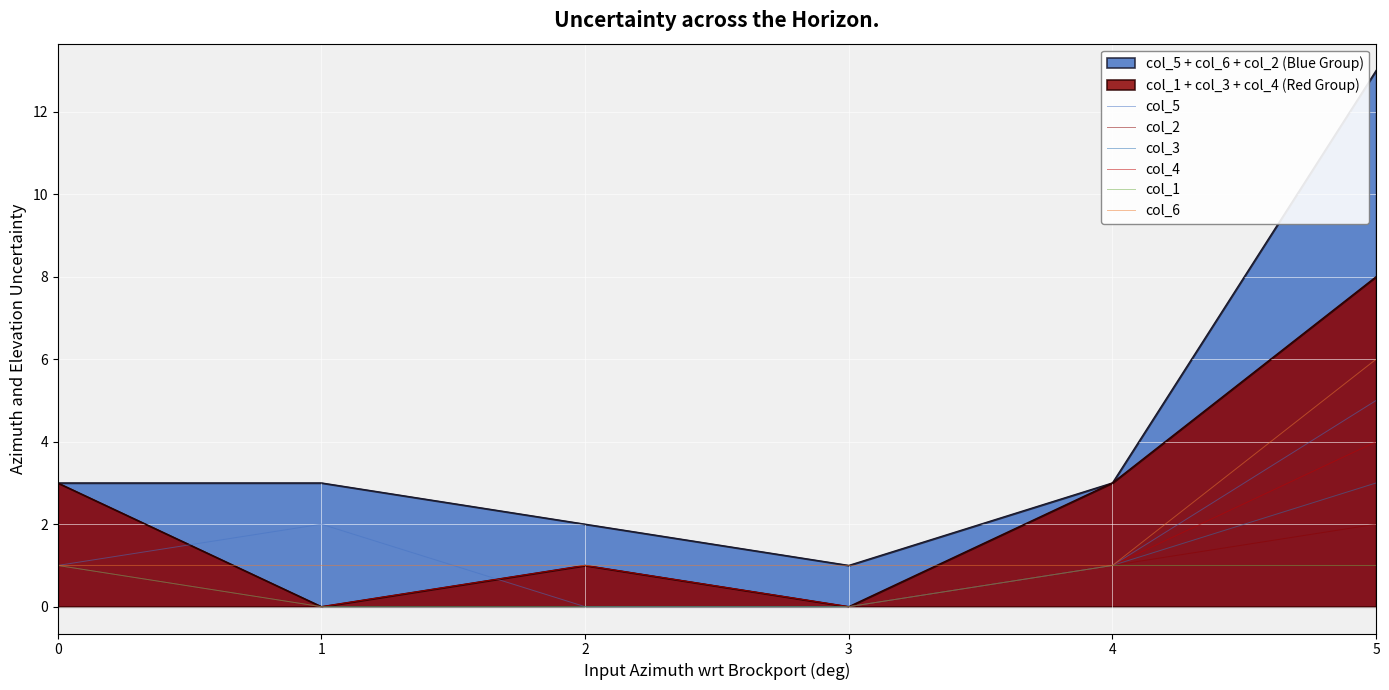

Does the chart display data point markers on the line(s)?

No